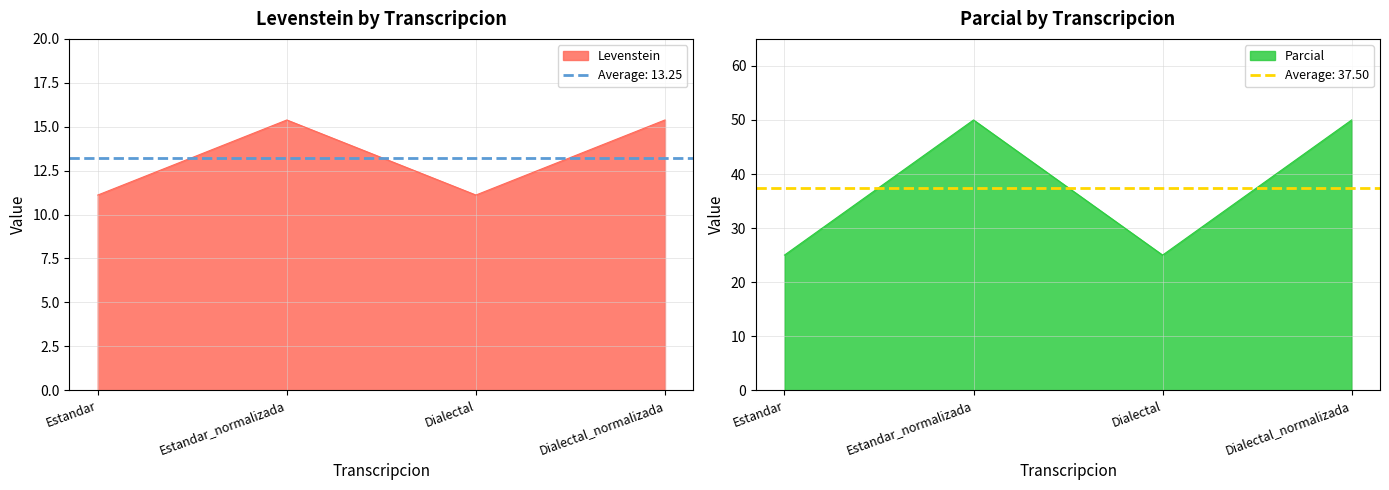

How many data points in Levenstein are less than 15?

2